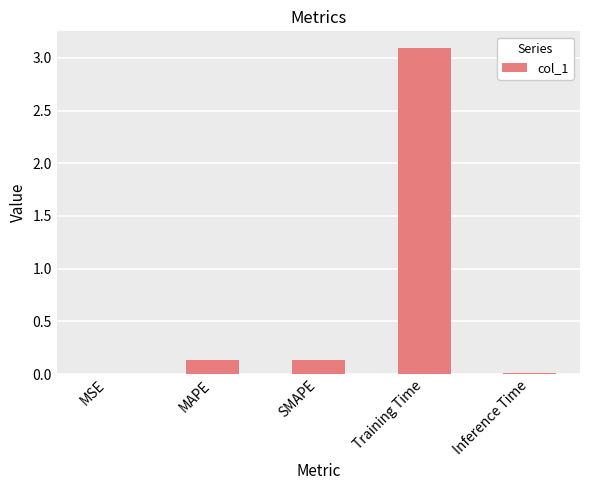

At which category does the chart reach its peak across all series?

Training Time